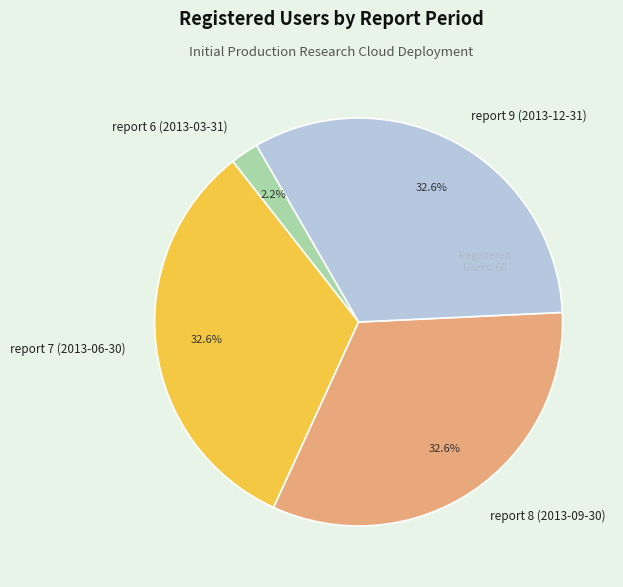

Does any single category account for the majority?

No